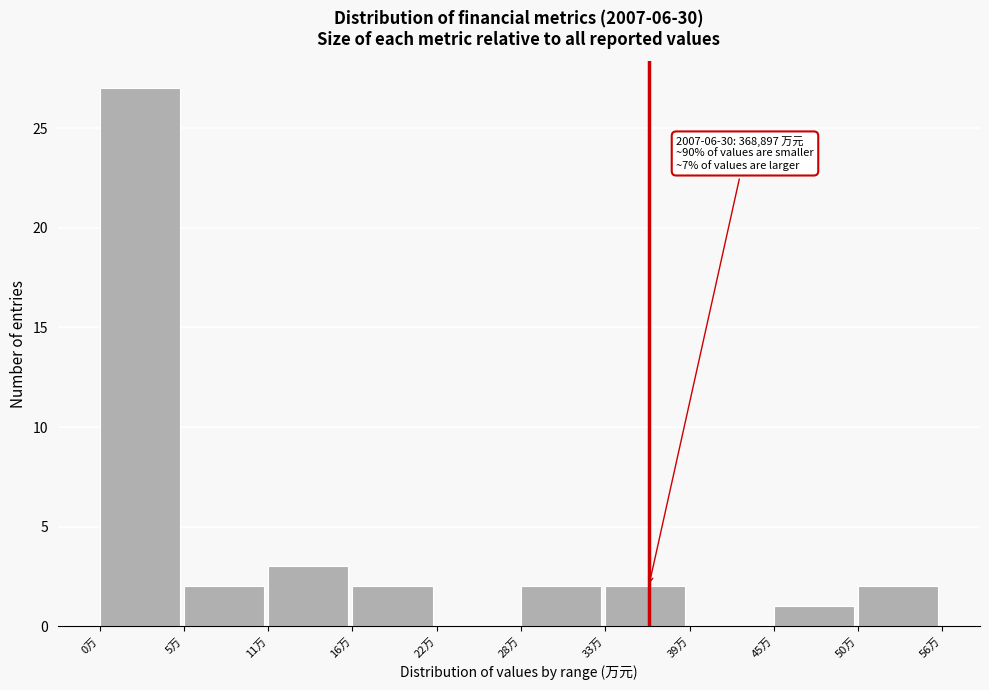

Reading right to left, transcribe all the data shown in this chart.

50万=2	45万=1	39万=0	33万=2	28万=2	22万=0	16万=2	11万=3	5万=2	0万=27